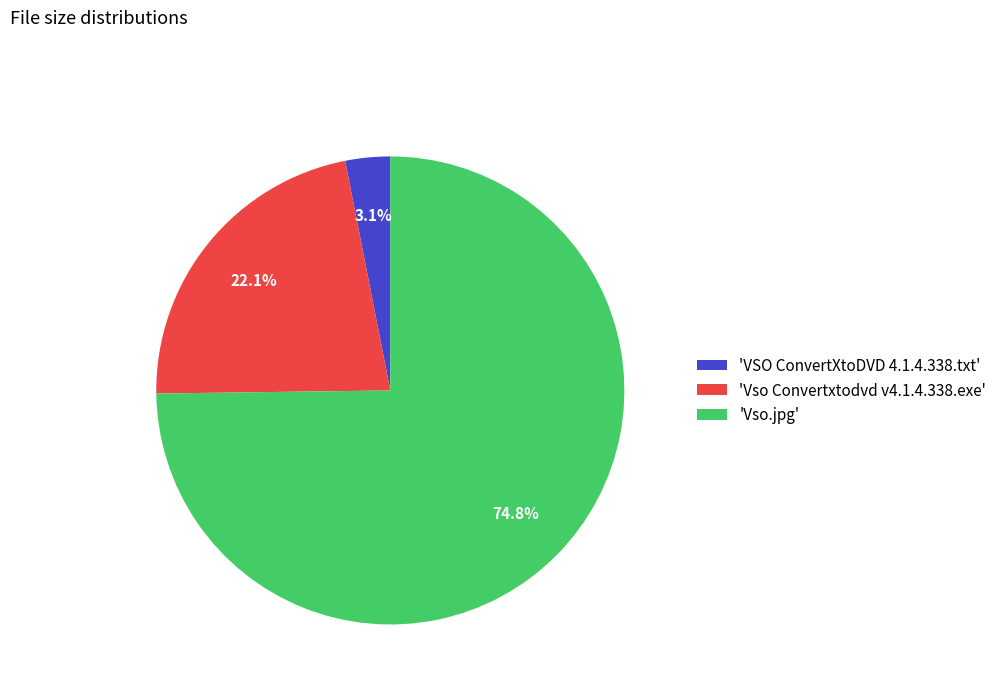

How many segments does this pie chart have?

3